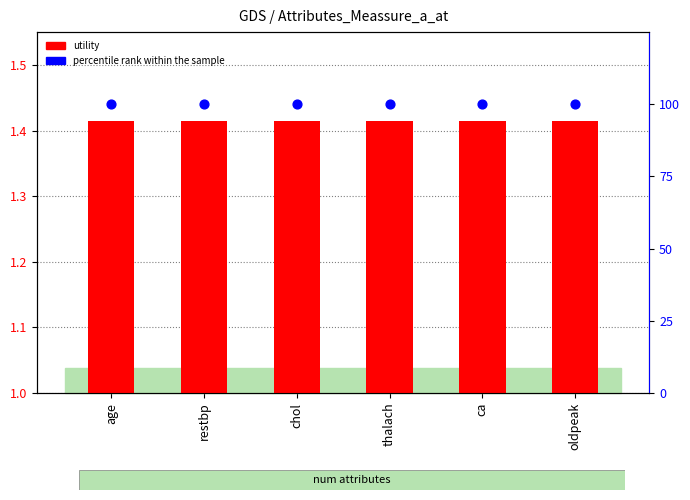

Is the value of utility (sum) at chol greater than the value of percentile rank at chol?

No